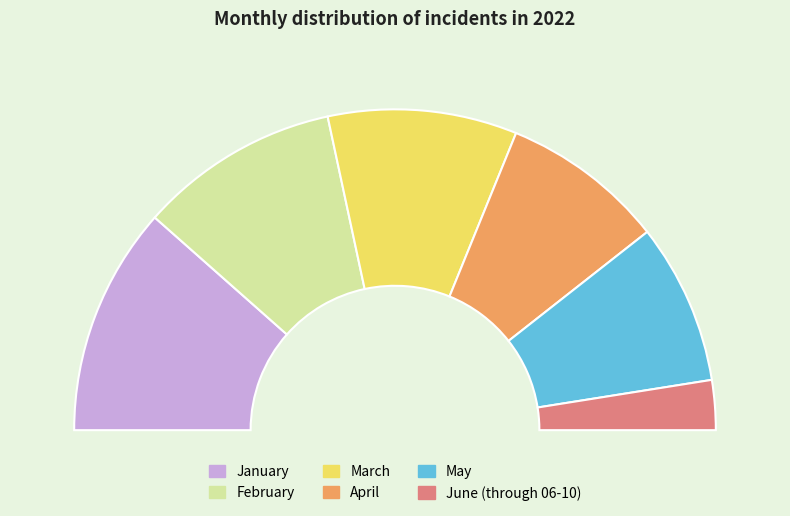

Count the number of slices in the pie.

6